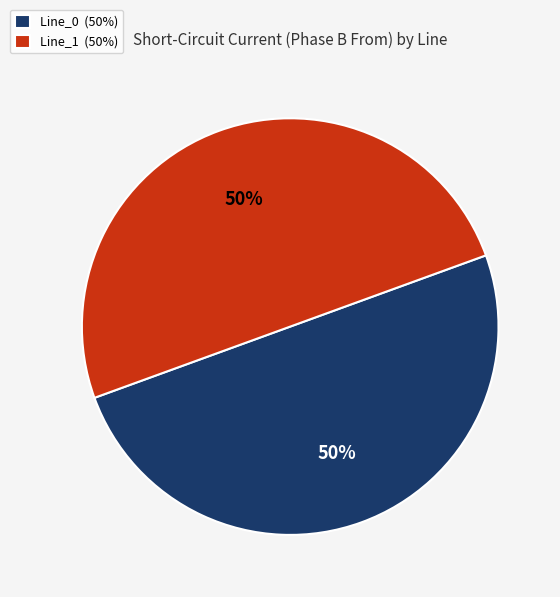

Count the number of slices in the pie.

2